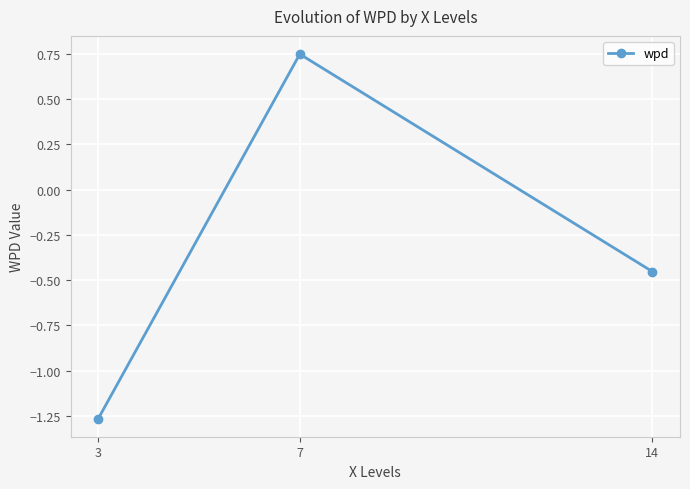

What is the sum of the values at 7 and 14?

0.3